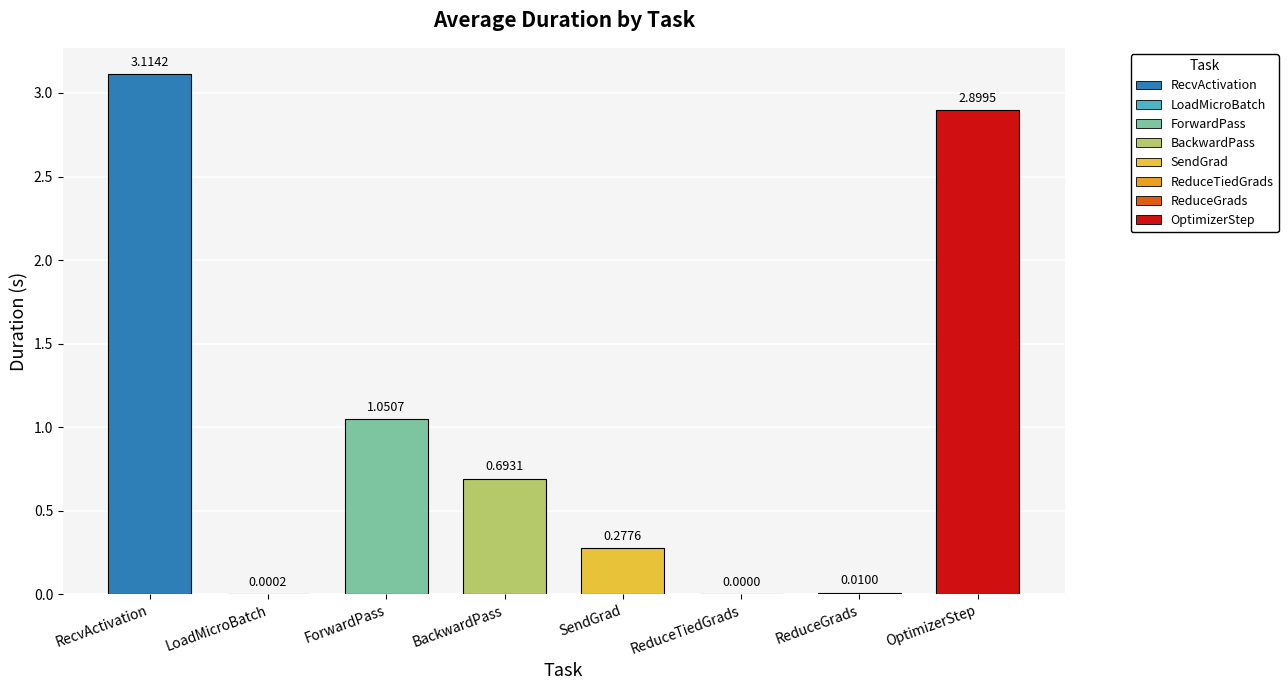

Which has a higher value, LoadMicroBatch or ReduceGrads?

ReduceGrads